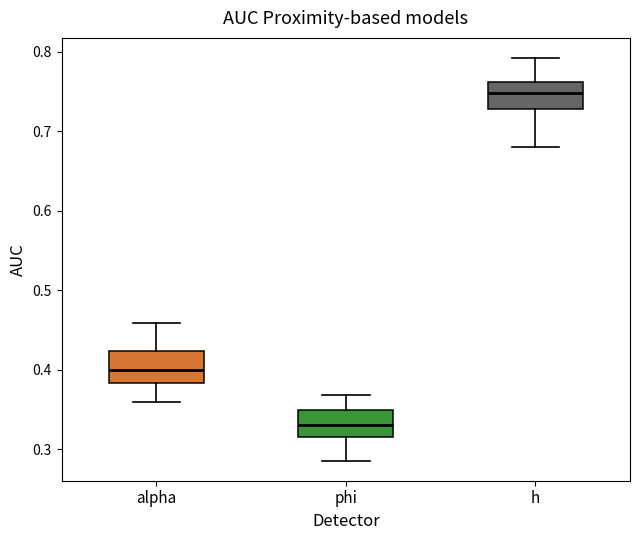

Which box's median line is the highest?

h